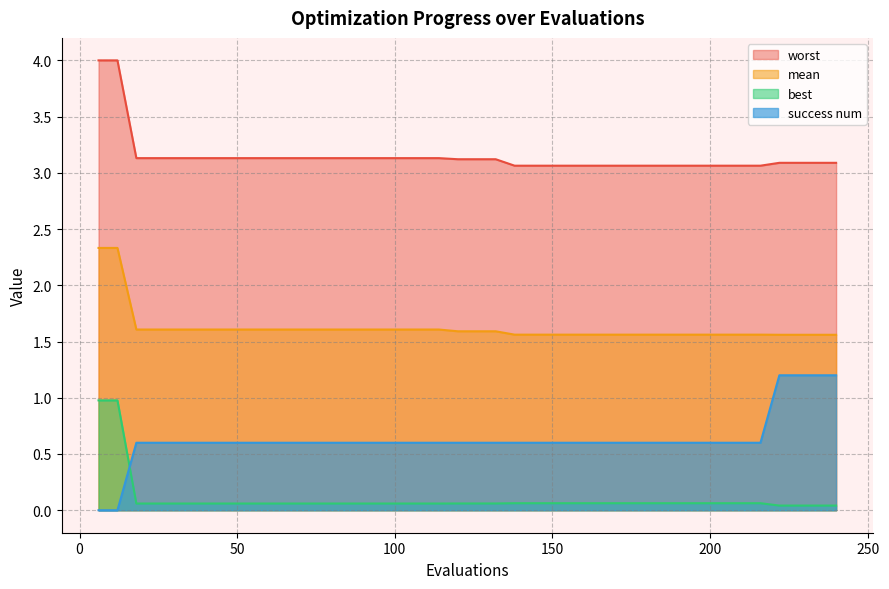

What is the highest value of the best series?

1.0